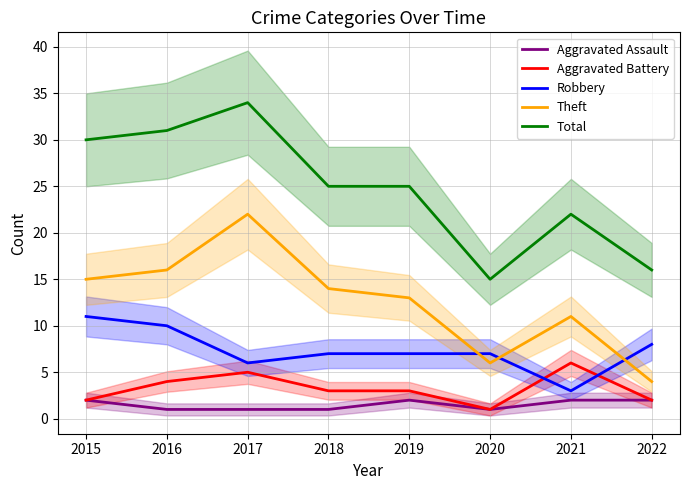

Which series has the largest range (max minus min)?

Total